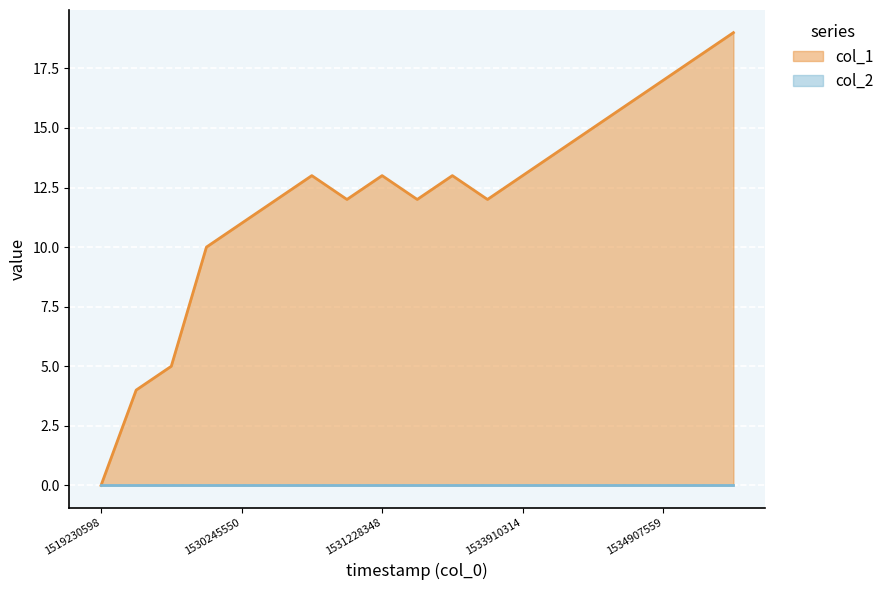

How many data points are less than 13?

9